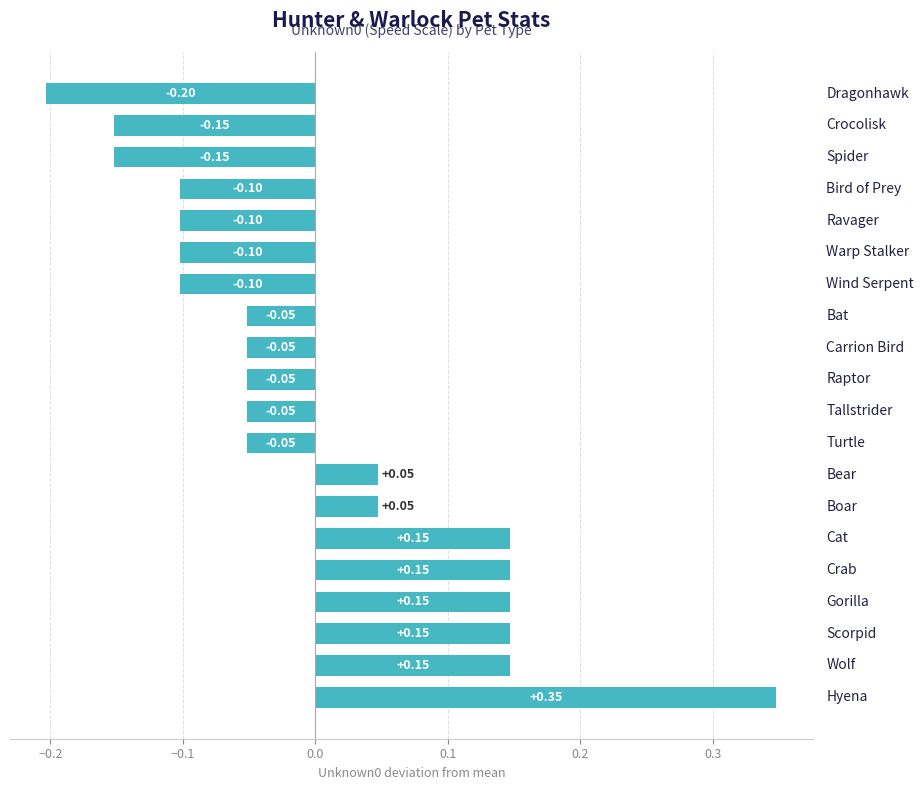

What is the minimum value shown in the chart?

-0.2